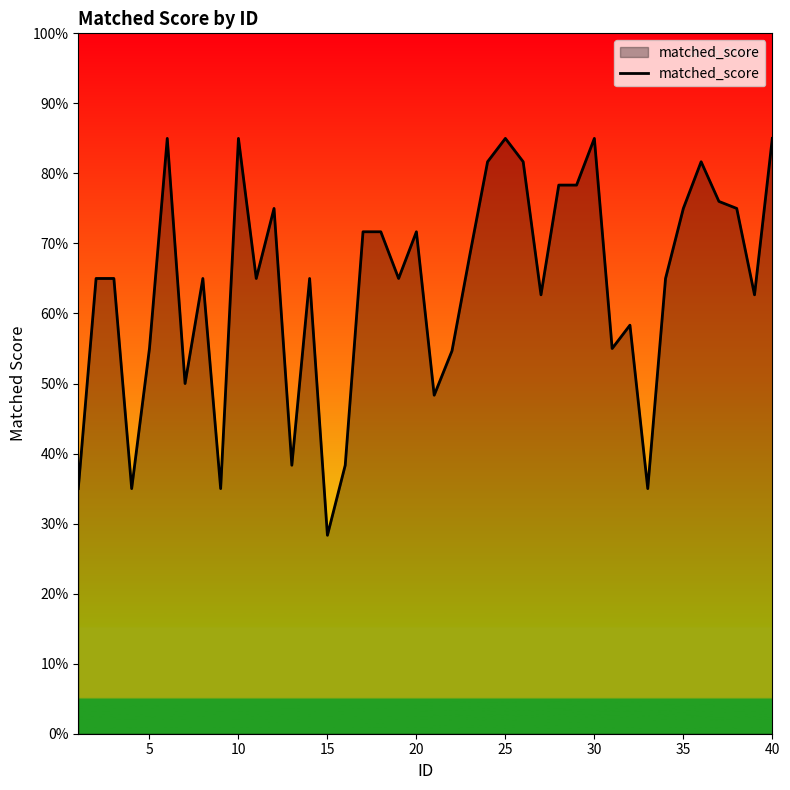

Is this an area chart (filled region under the line)?

Yes